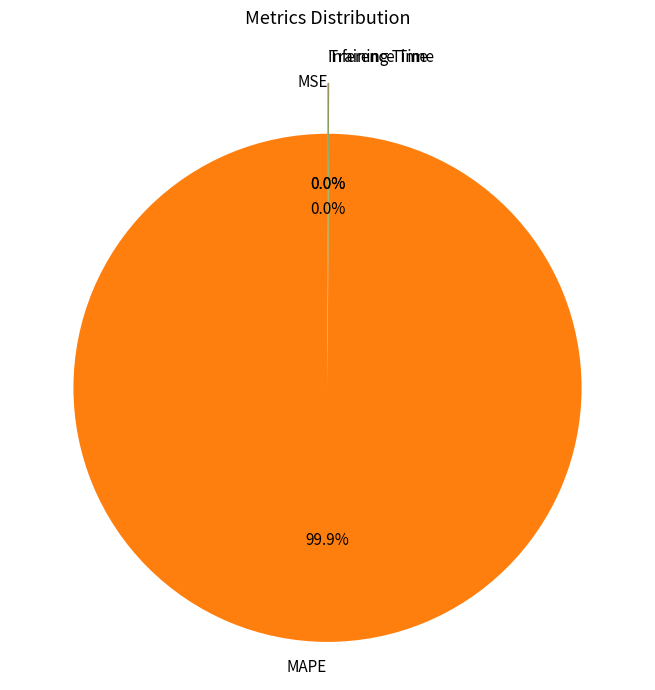

What is the largest slice in the pie chart?

MAPE